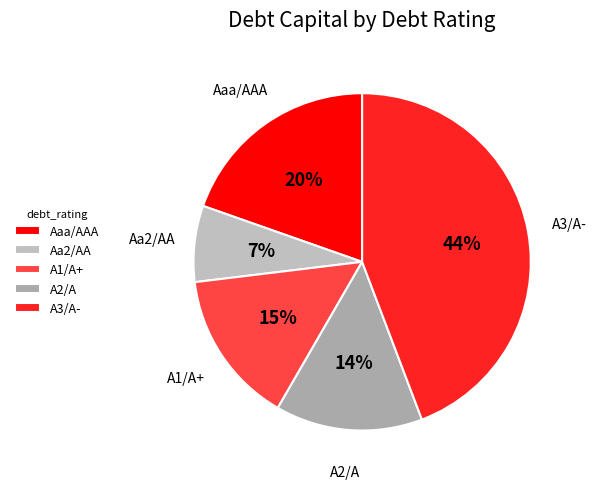

To the nearest percent, what is the combined percentage of A3/A- and A1/A+?

59%